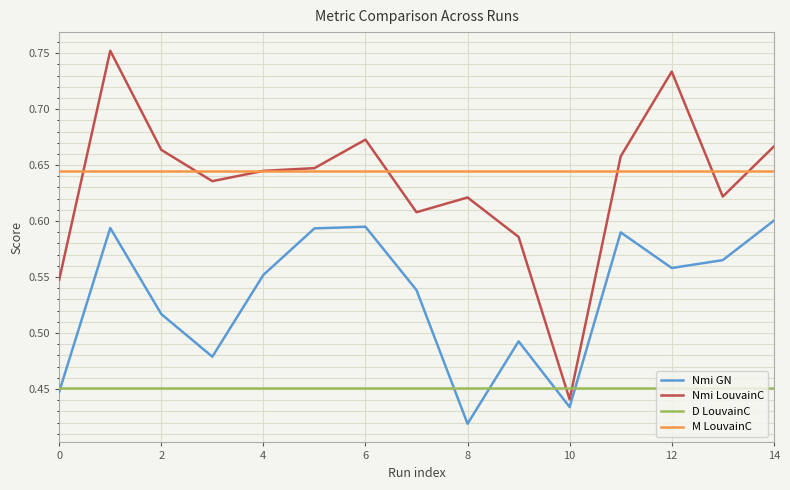

Does the chart display data point markers on the line(s)?

No